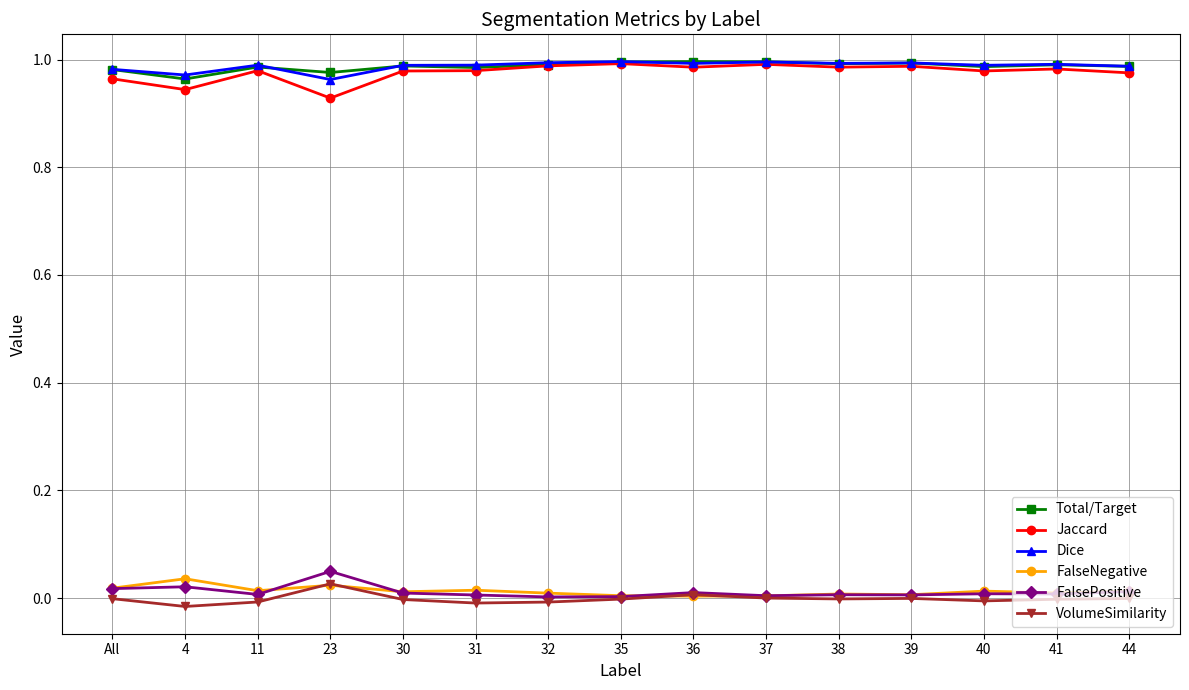

True or false: Jaccard and FalsePositive intersect in this chart.

False